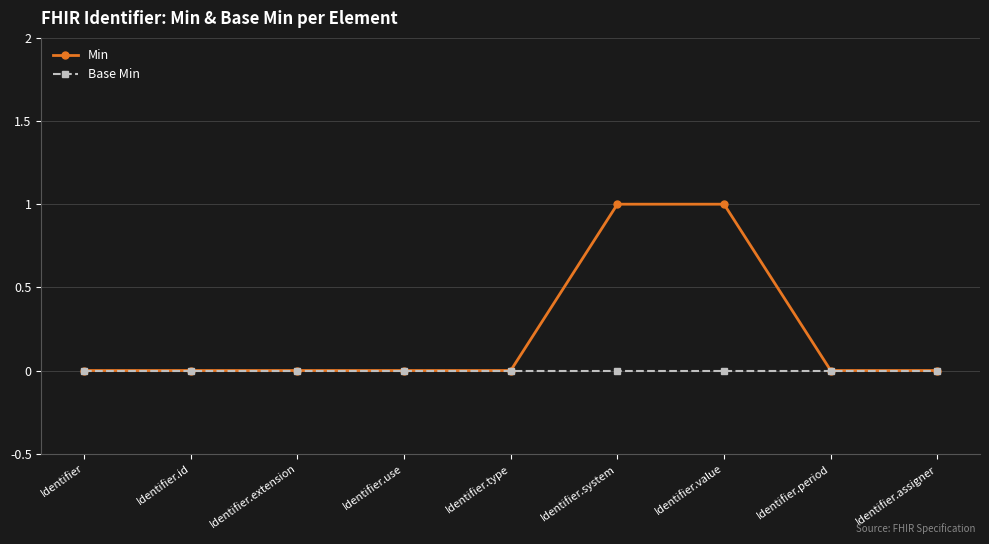

What is the label of the 9th point from the left?

Identifier.assigner